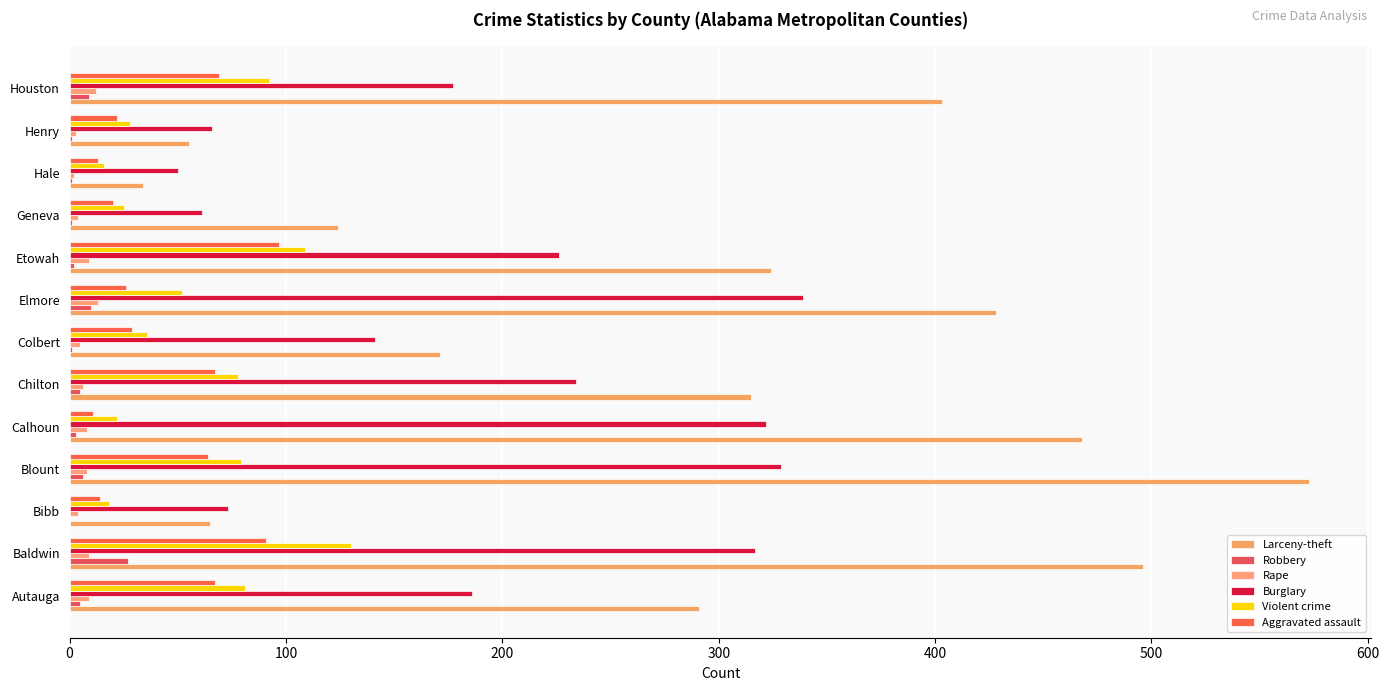

At which label does Violent crime reach its peak?

Baldwin